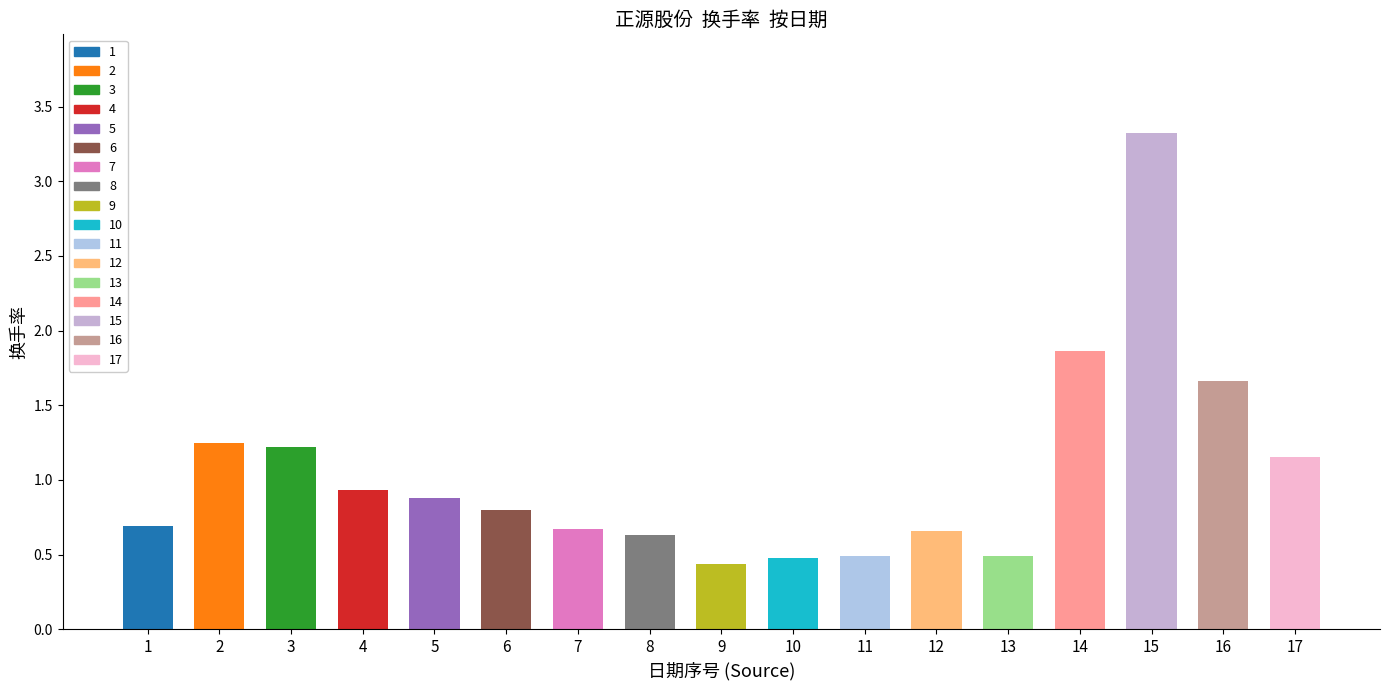

Does the chart contain stacked bars?

No